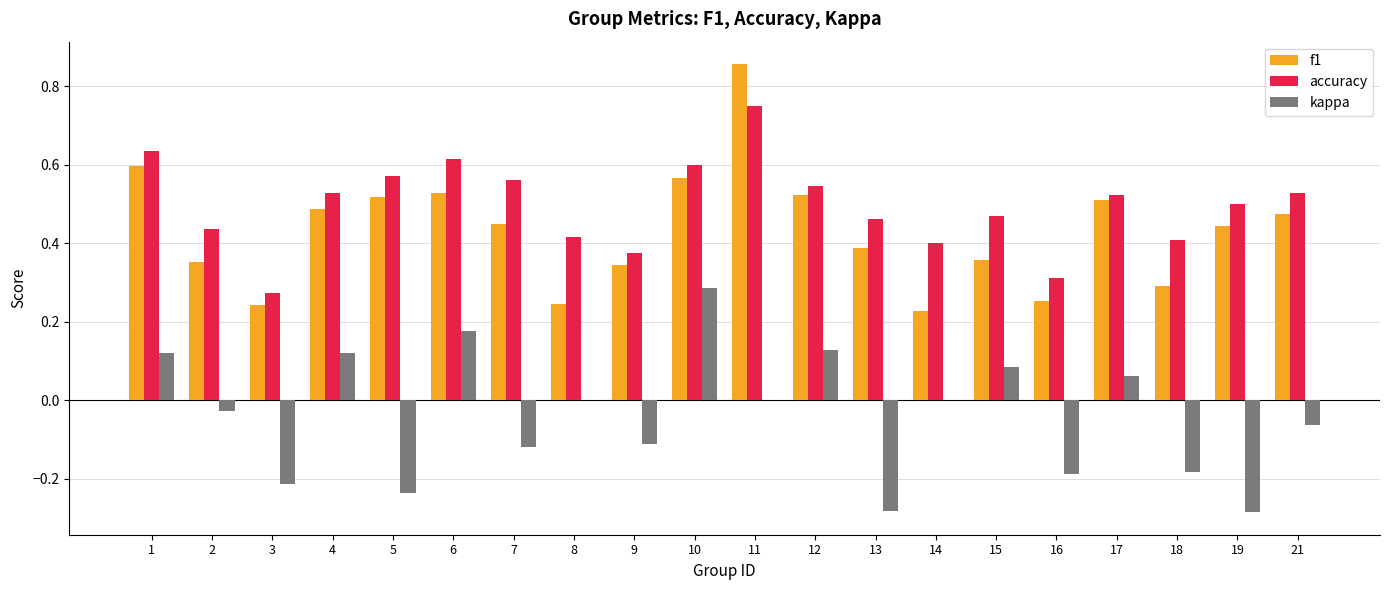

Which series has the largest total across all categories?

accuracy